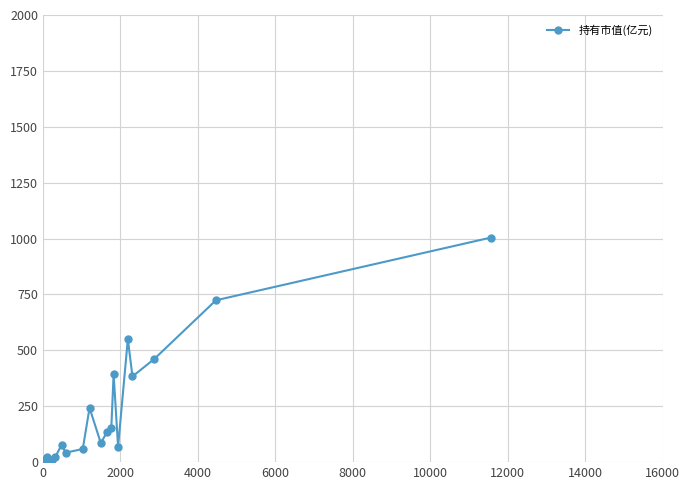

What is the value of the 18th point from the left?

85.0